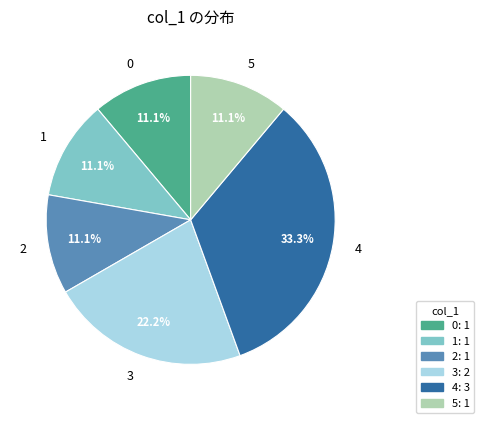

The 3 slice represents 12% of the pie. True or false?

False